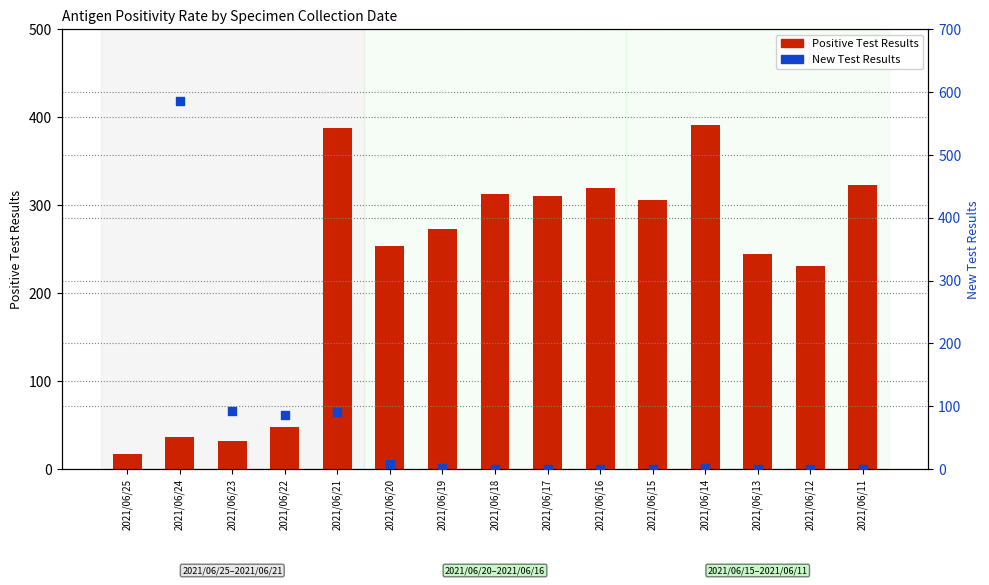

Is the value of Positive Test Results at 2021/06/16 greater than the value of New Test Results at 2021/06/17?

Yes